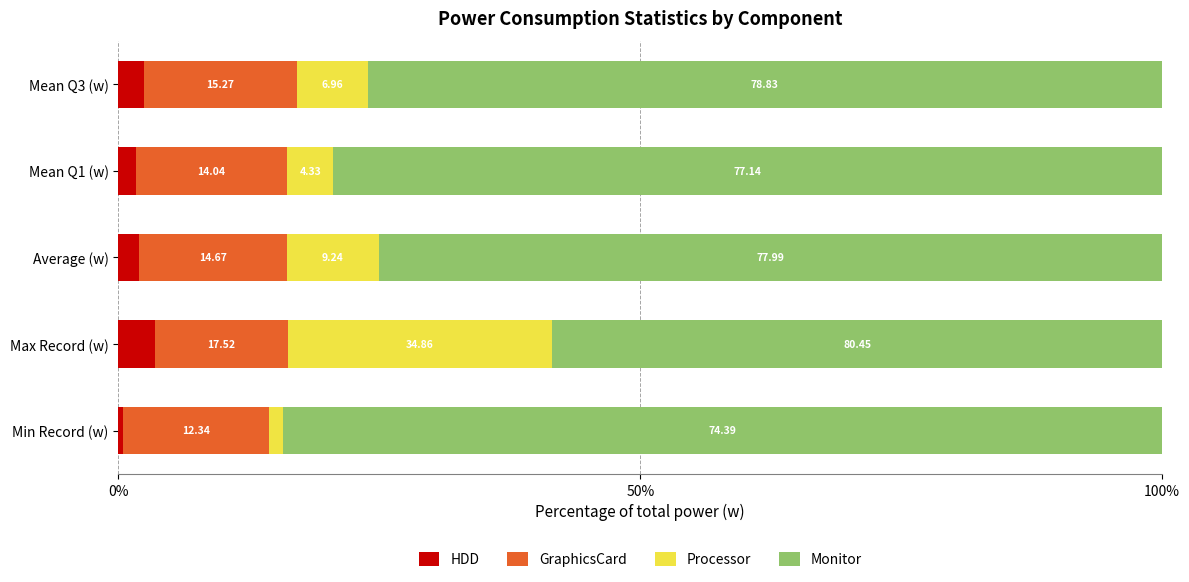

What are all the series names shown in the legend?

HDD, GraphicsCard, Processor, Monitor